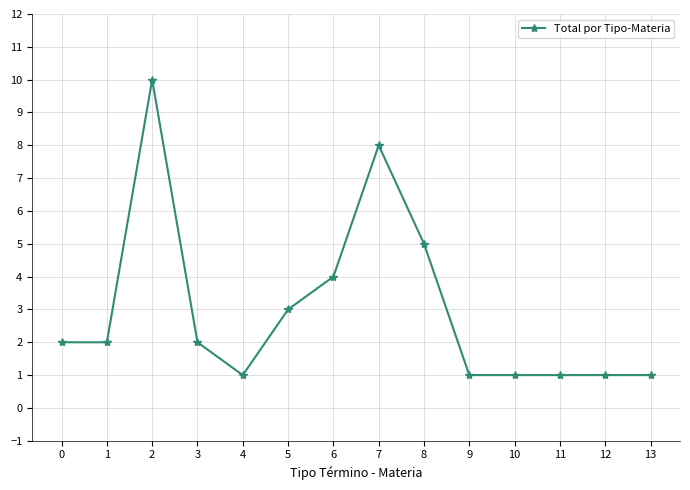

True or false: the data shows 1 at 11.

True